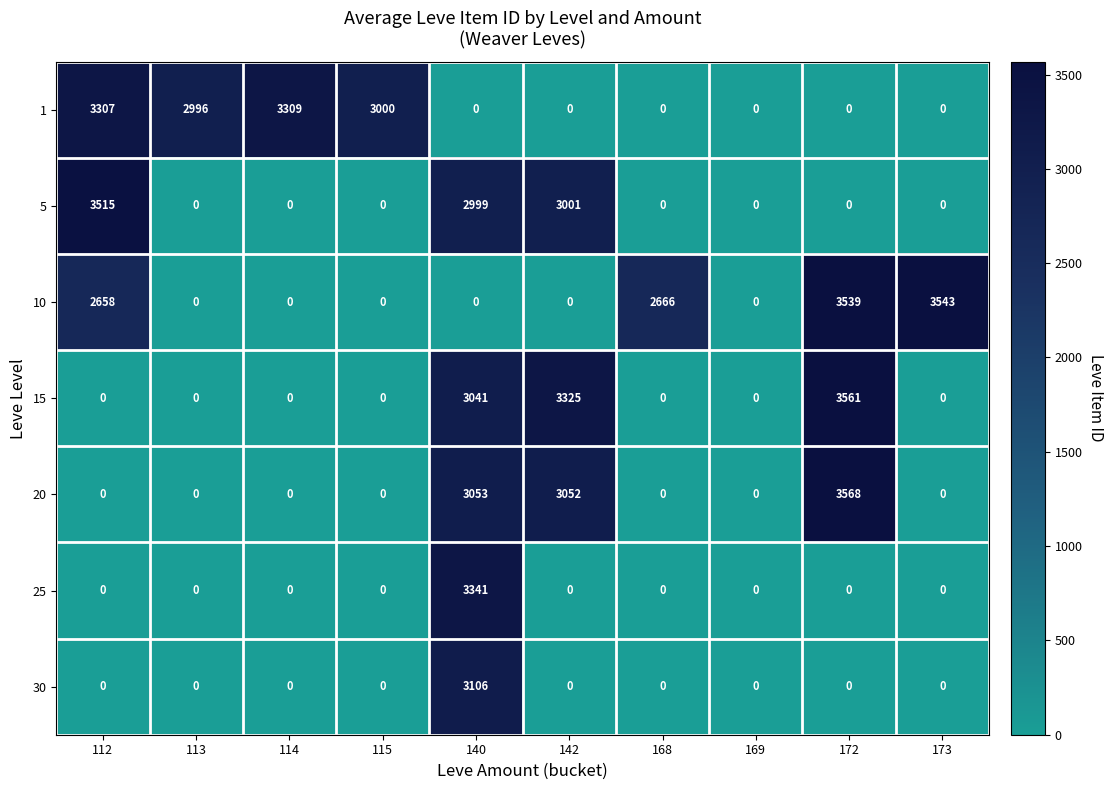

The value of 15 at 112 is 2015. True or false?

False